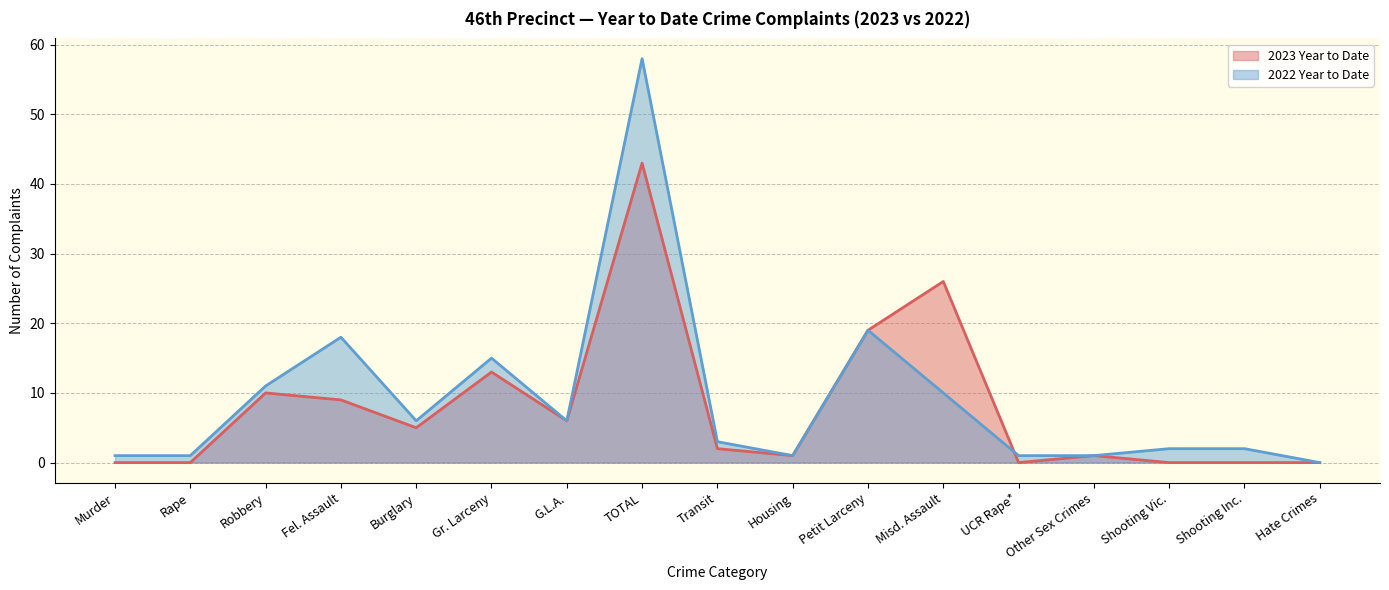

Rank the categories by 2023 Year to Date value from lowest to highest.

Murder, Rape, UCR Rape*, Shooting Vic., Shooting Inc., Hate Crimes, Housing, Other Sex Crimes, Transit, Burglary, G.L.A., Fel. Assault, Robbery, Gr. Larceny, Petit Larceny, Misd. Assault, TOTAL